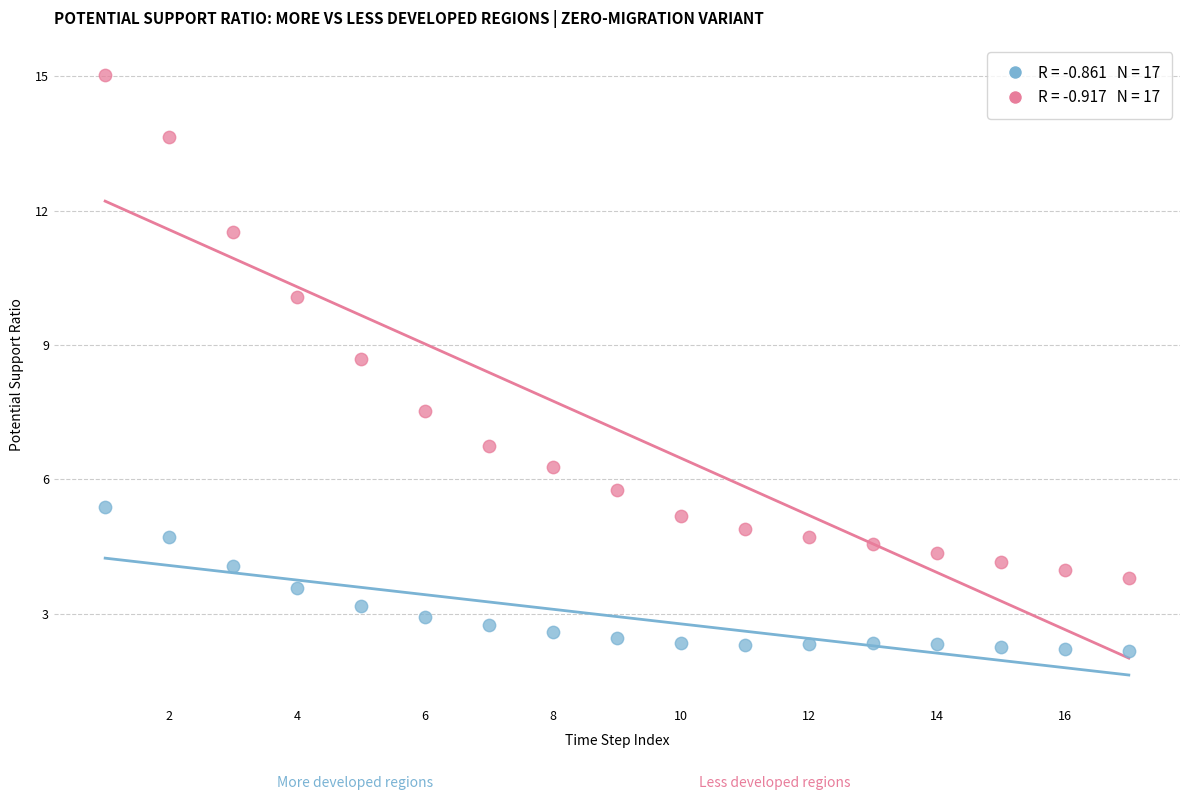

Across all data points, what is the range of X values (max minus min)?

16.0